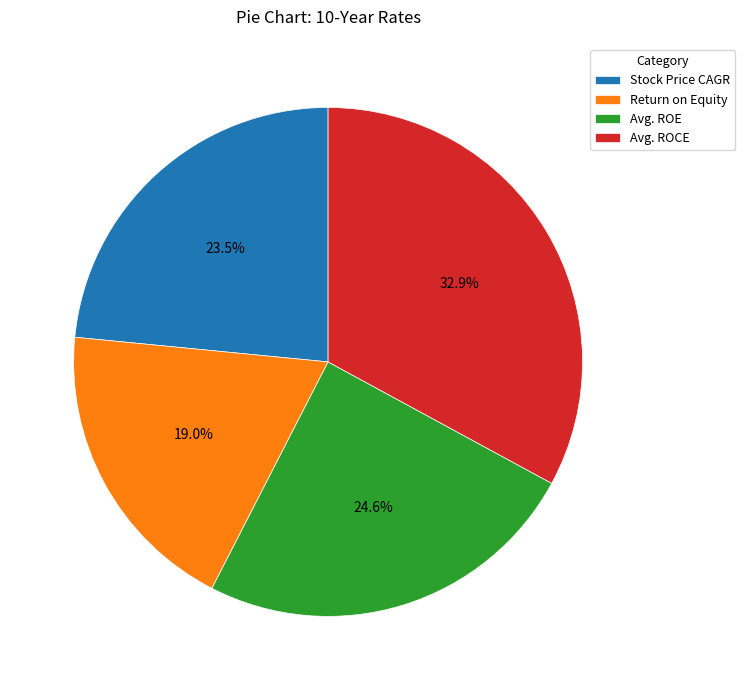

Combined, do Avg. ROE and Return on Equity account for over 50%?

No